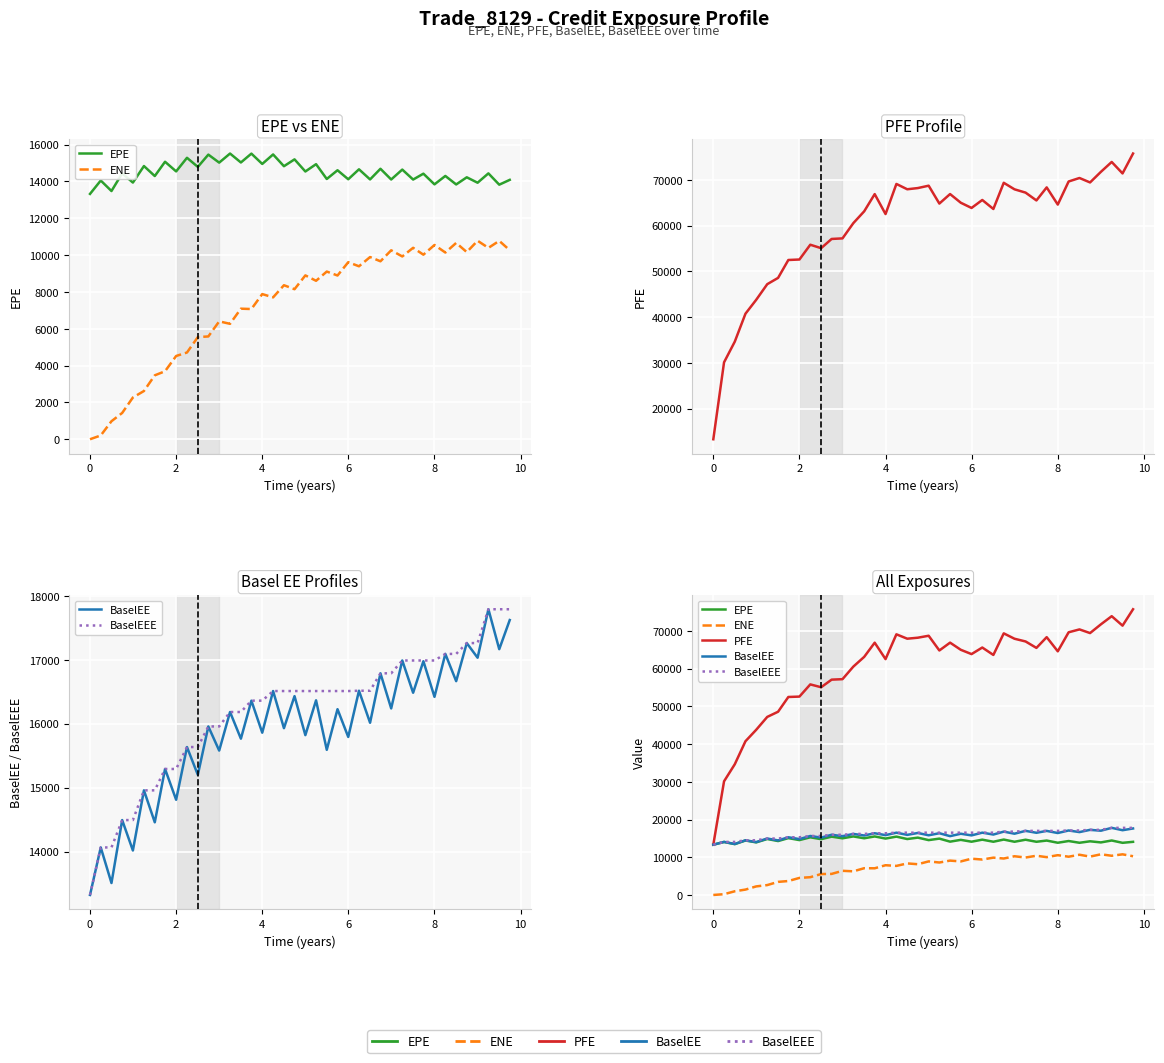

True or false: PFE and ENE cross at least once.

False